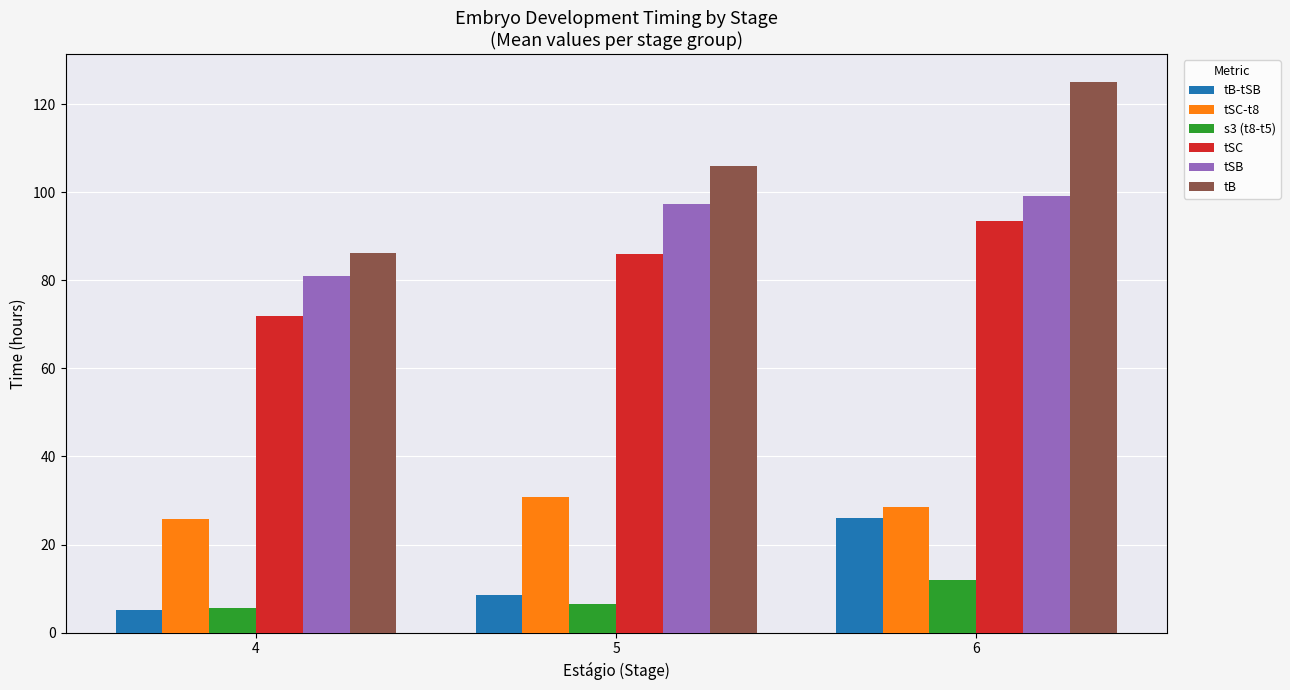

Is it true that tSC-t8 equals 53.8 at 5?

False